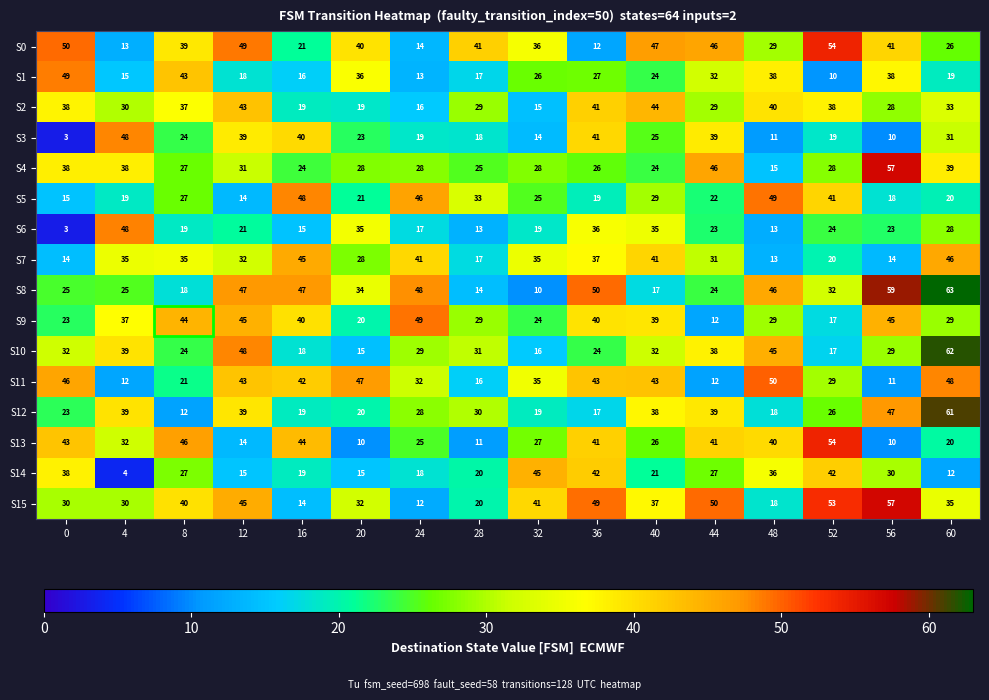

Reading right to left, transcribe all the data shown in this chart.

row_0: 60=26.2	56=40.9	52=54.0	48=29.4	44=46.0	40=46.7	36=12.0	32=35.7	28=41.4	24=13.7	20=39.6	16=21.1	12=48.7	8=39.0	4=12.9	0=49.6
row_1: 60=19.0	56=37.6	52=10.4	48=38.2	44=32.2	40=23.8	36=26.7	32=26.4	28=16.8	24=13.3	20=36.4	16=16.0	12=18.2	8=42.6	4=15.4	0=48.7
row_2: 60=33.1	56=28.3	52=38.0	48=39.6	44=29.3	40=44.1	36=41.5	32=14.7	28=29.0	24=15.7	20=18.7	16=19.0	12=42.9	8=36.5	4=30.1	0=37.7
row_3: 60=31.3	56=10.1	52=18.6	48=10.8	44=38.6	40=25.4	36=40.8	32=14.2	28=18.3	24=18.5	20=23.0	16=40.4	12=38.9	8=23.6	4=48.2	0=3.0
row_4: 60=38.6	56=57.0	52=27.9	48=14.9	44=46.0	40=24.1	36=26.1	32=27.7	28=25.2	24=27.8	20=27.6	16=24.2	12=31.3	8=26.5	4=38.4	0=38.4
row_5: 60=19.6	56=18.2	52=41.1	48=49.2	44=22.2	40=29.3	36=19.4	32=25.2	28=32.8	24=46.2	20=21.0	16=48.2	12=14.0	8=26.6	4=18.9	0=14.8
row_6: 60=28.1	56=22.7	52=24.0	48=12.7	44=22.5	40=35.2	36=36.0	32=18.6	28=13.2	24=17.4	20=35.5	16=15.0	12=20.7	8=18.7	4=48.4	0=3.0
row_7: 60=45.7	56=14.0	52=19.8	48=13.1	44=30.9	40=41.0	36=37.0	32=34.9	28=17.3	24=40.7	20=27.5	16=45.3	12=32.1	8=35.3	4=34.9	0=14.3
row_8: 60=63.0	56=59.0	52=32.2	48=45.6	44=23.9	40=17.4	36=49.7	32=10.2	28=14.4	24=47.6	20=34.5	16=47.2	12=47.0	8=17.7	4=25.2	0=24.8
row_9: 60=29.0	56=44.6	52=17.5	48=29.2	44=11.9	40=39.4	36=39.5	32=23.8	28=29.0	24=49.2	20=20.0	16=39.8	12=44.7	8=44.5	4=36.8	0=23.0
row_10: 60=62.0	56=28.8	52=16.7	48=44.9	44=38.0	40=31.7	36=23.7	32=15.5	28=30.9	24=29.1	20=14.7	16=18.0	12=48.2	8=23.7	4=39.4	0=31.8
row_11: 60=48.1	56=11.0	52=29.4	48=50.0	44=11.6	40=43.0	36=42.7	32=35.2	28=16.0	24=31.7	20=47.0	16=42.0	12=42.6	8=21.4	4=11.9	0=45.9
row_12: 60=61.0	56=47.1	52=26.5	48=17.9	44=38.9	40=37.5	36=16.9	32=19.0	28=30.1	24=28.1	20=20.0	16=19.1	12=39.2	8=11.7	4=39.5	0=23.2
row_13: 60=20.5	56=10.3	52=54.0	48=40.4	44=41.3	40=26.1	36=41.5	32=27.0	28=11.3	24=25.0	20=10.3	16=43.6	12=14.0	8=46.5	4=31.8	0=42.8
row_14: 60=12.0	56=29.7	52=41.7	48=35.8	44=26.8	40=21.0	36=41.9	32=44.7	28=20.3	24=18.2	20=15.2	16=19.0	12=15.2	8=27.4	4=4.0	0=38.0
row_15: 60=34.5	56=57.0	52=53.0	48=18.3	44=49.7	40=37.2	36=49.2	32=40.6	28=20.0	24=12.4	20=32.1	16=14.4	12=45.1	8=39.7	4=29.6	0=29.5